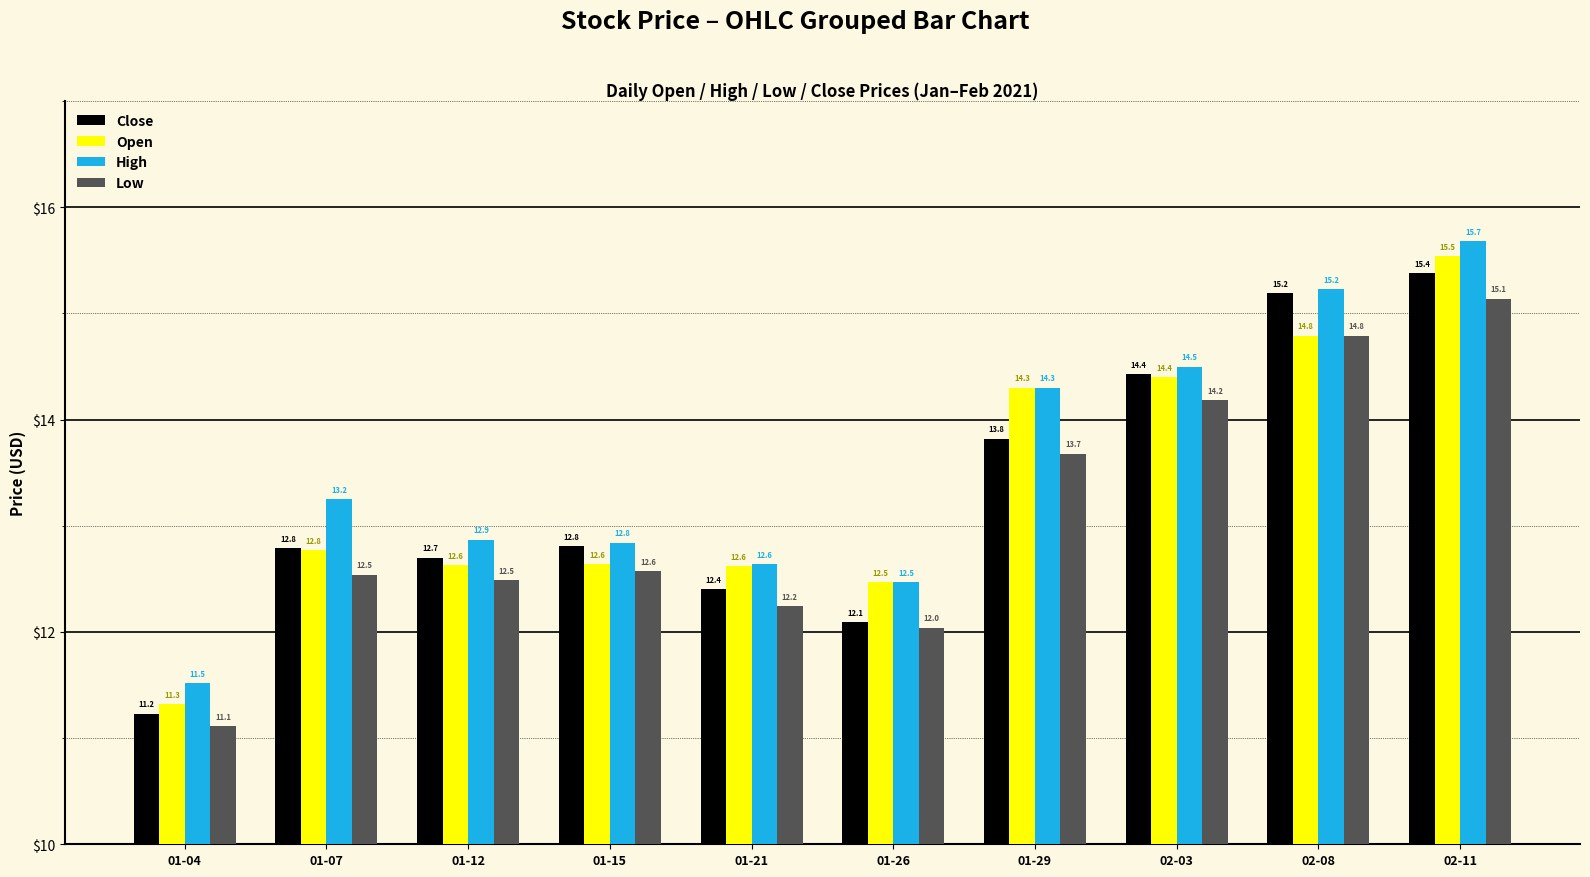

Between 01-12 and 02-08, which series saw the biggest shift?

Close